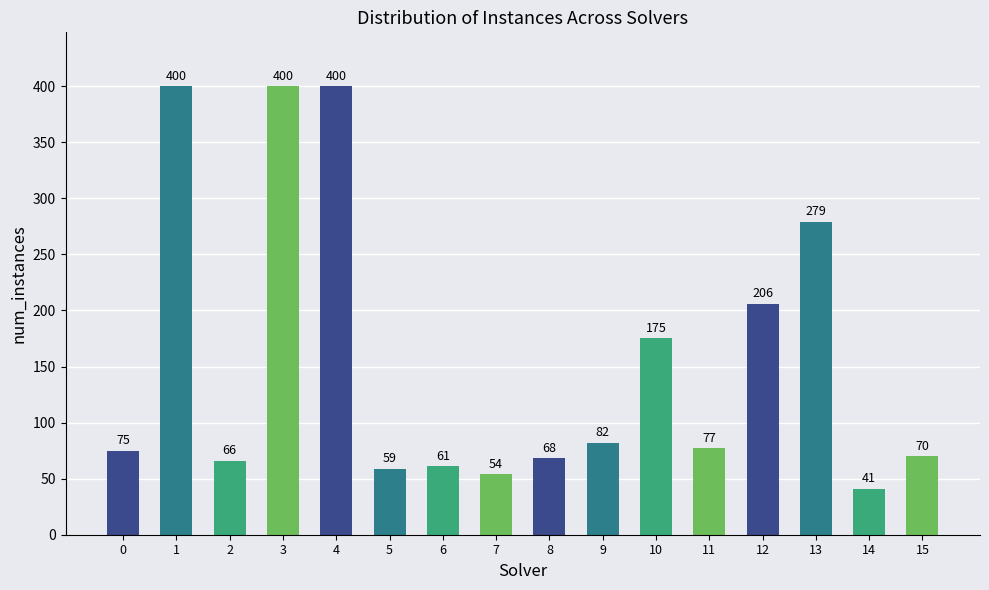

Where is the data nearest to the value 220?

12